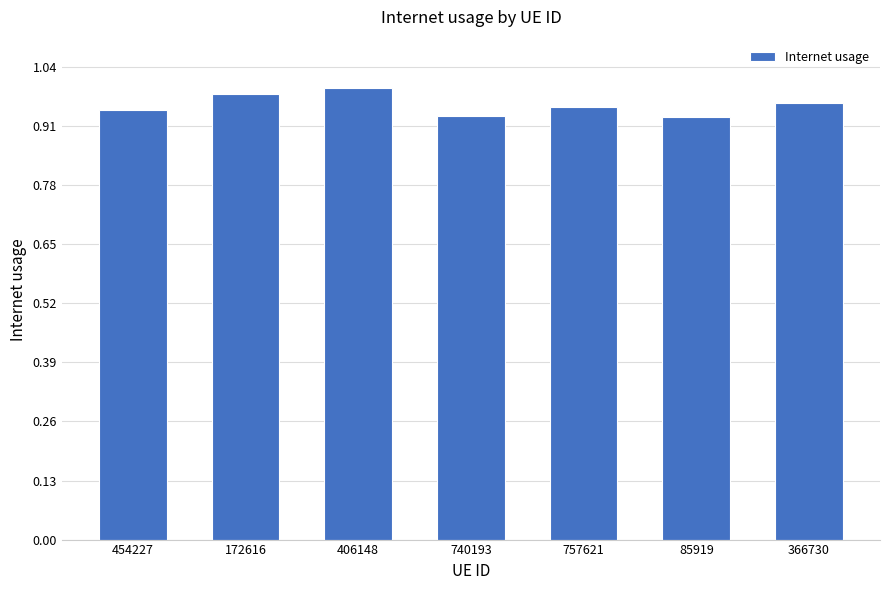

Which has a higher value, 366730 or 85919?

366730